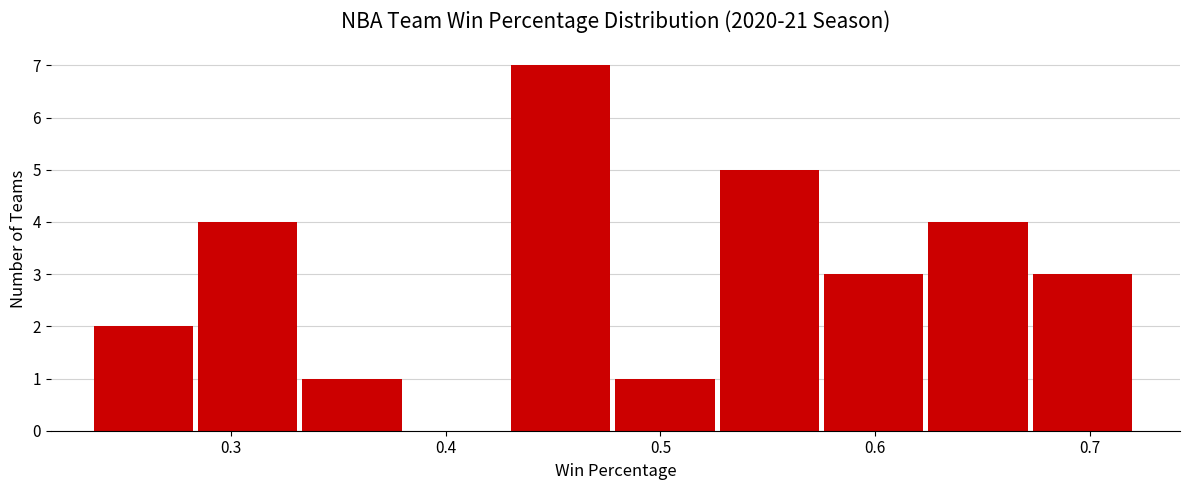

Reading left to right, transcribe this chart: for each bar, give the range it covers on the x-axis and its height. Neither the bar edges nor the heights are printed on the chart, so give them approximately, as read against the axes.

0.24 to 0.28: 2
0.28 to 0.33: 4
0.33 to 0.38: 1
0.38 to 0.43: 0
0.43 to 0.48: 7
0.48 to 0.53: 1
0.53 to 0.58: 5
0.58 to 0.62: 3
0.62 to 0.67: 4
0.67 to 0.72: 3